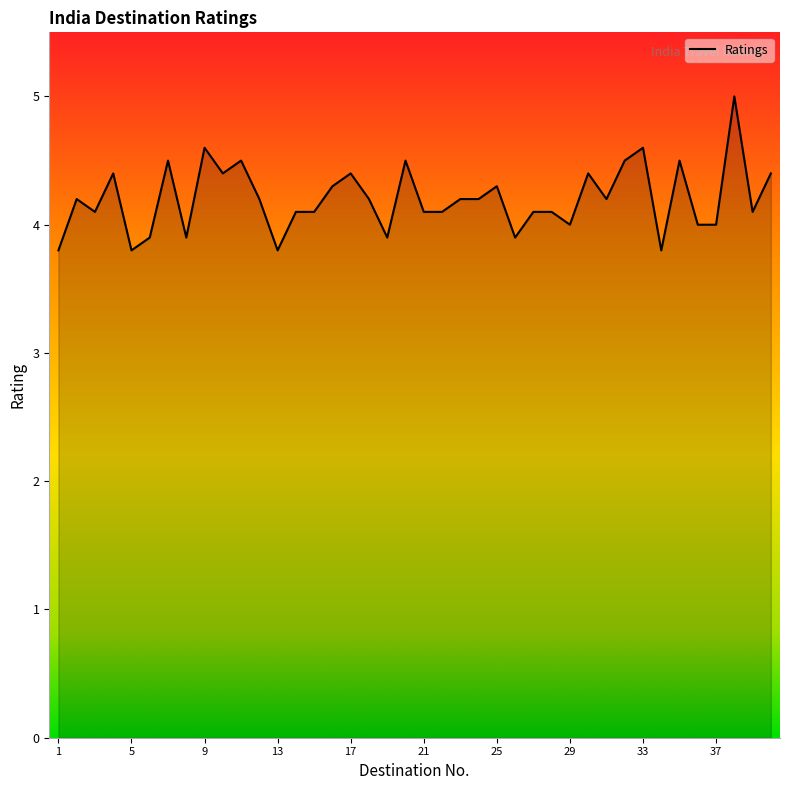

What is the maximum value shown in the chart?

5.0